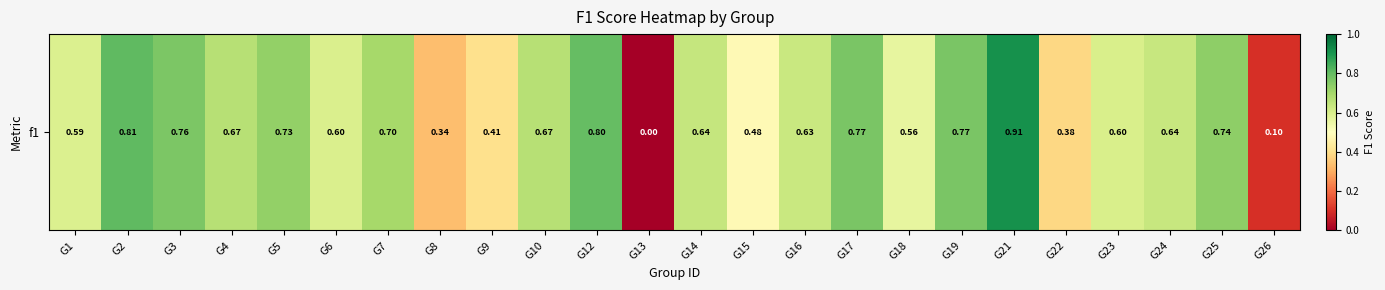

What is the change in value from G3 to G16?

-0.1